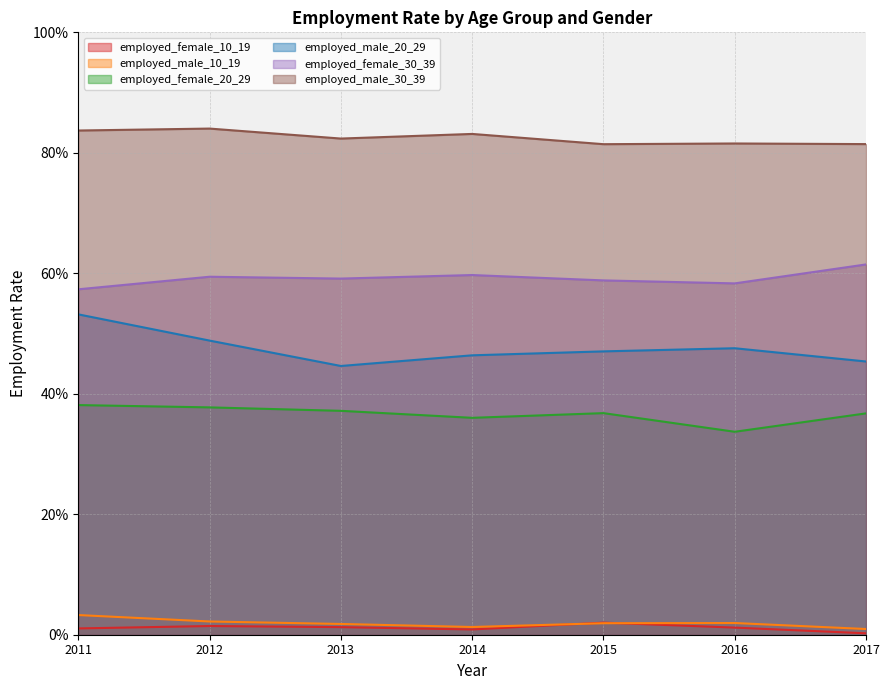

True or false: employed_male_10_19 has a value of 0.0 at 2011.

True